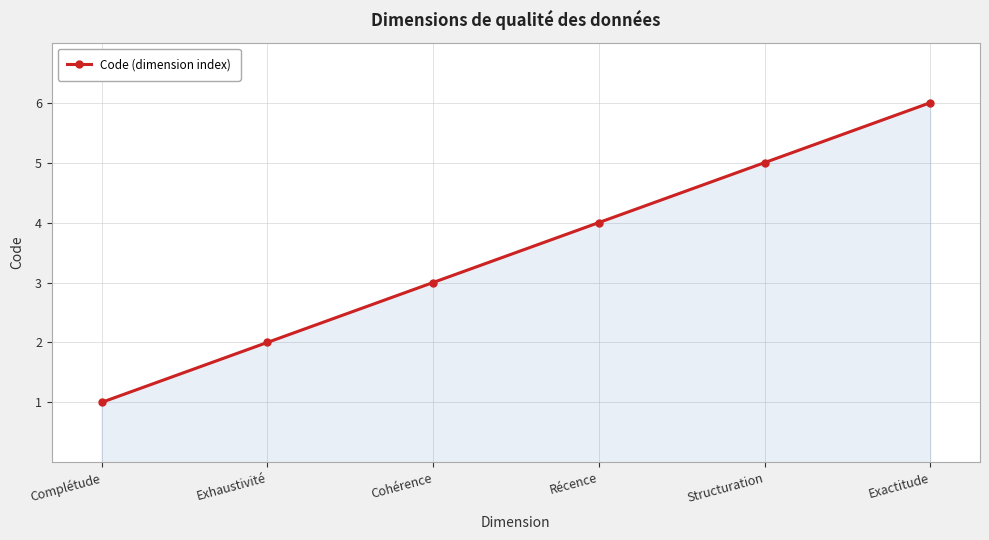

What is the maximum value shown in the chart?

6